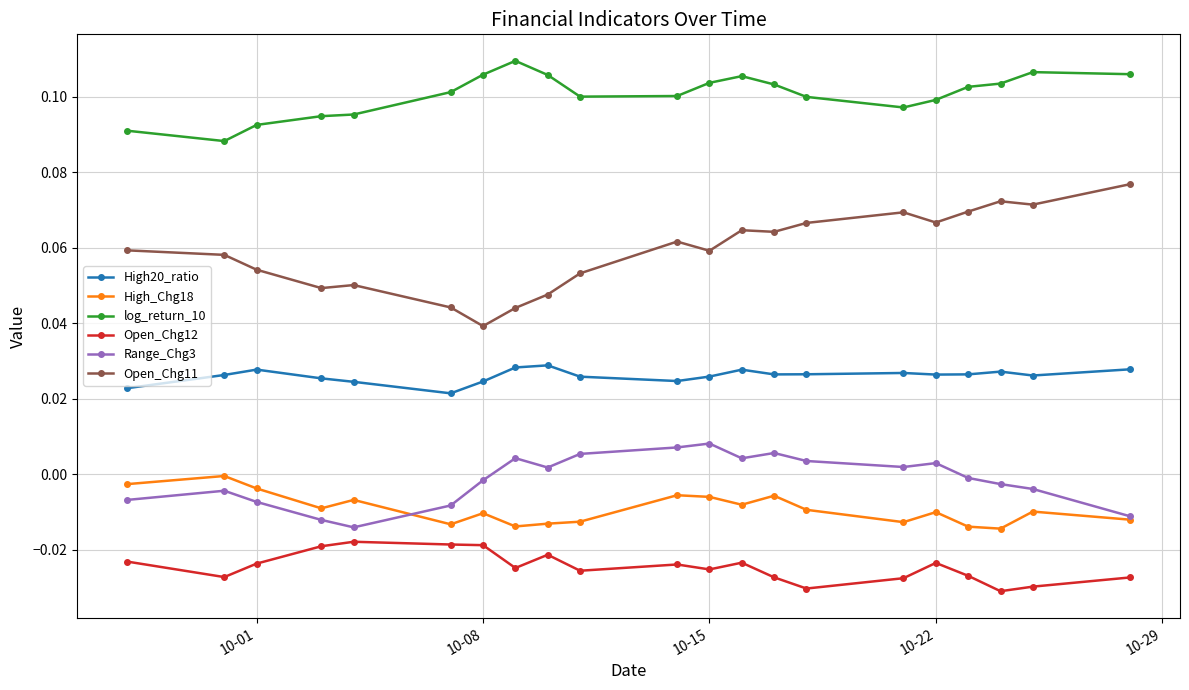

Which series has the largest range (max minus min)?

Open_Chg11